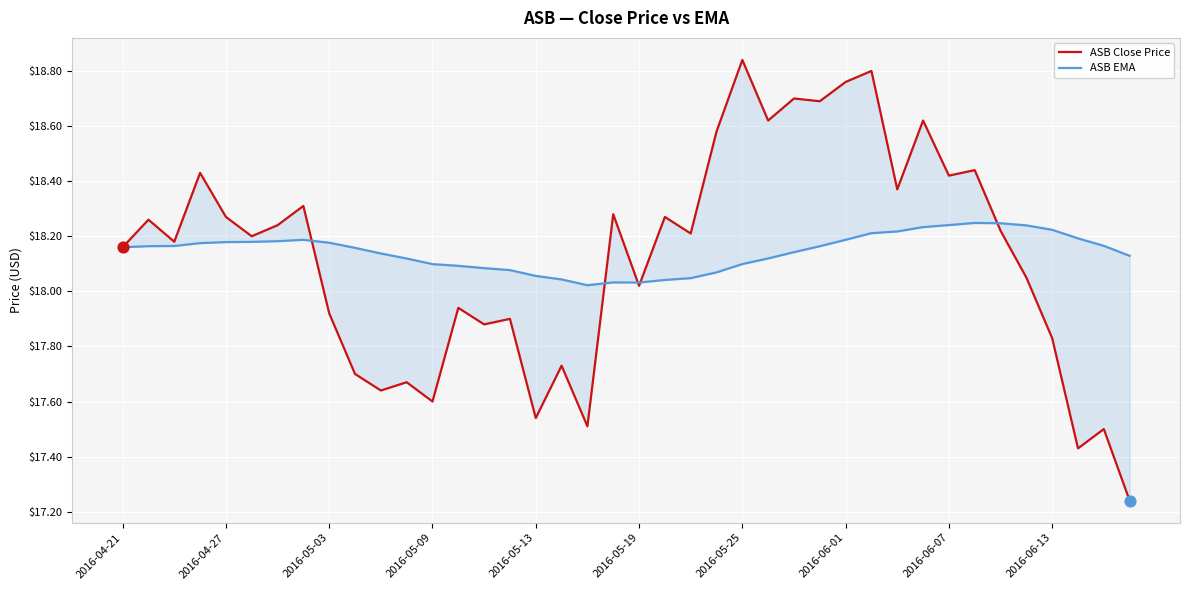

Which series has the widest spread of Y values?

ASB Close Price